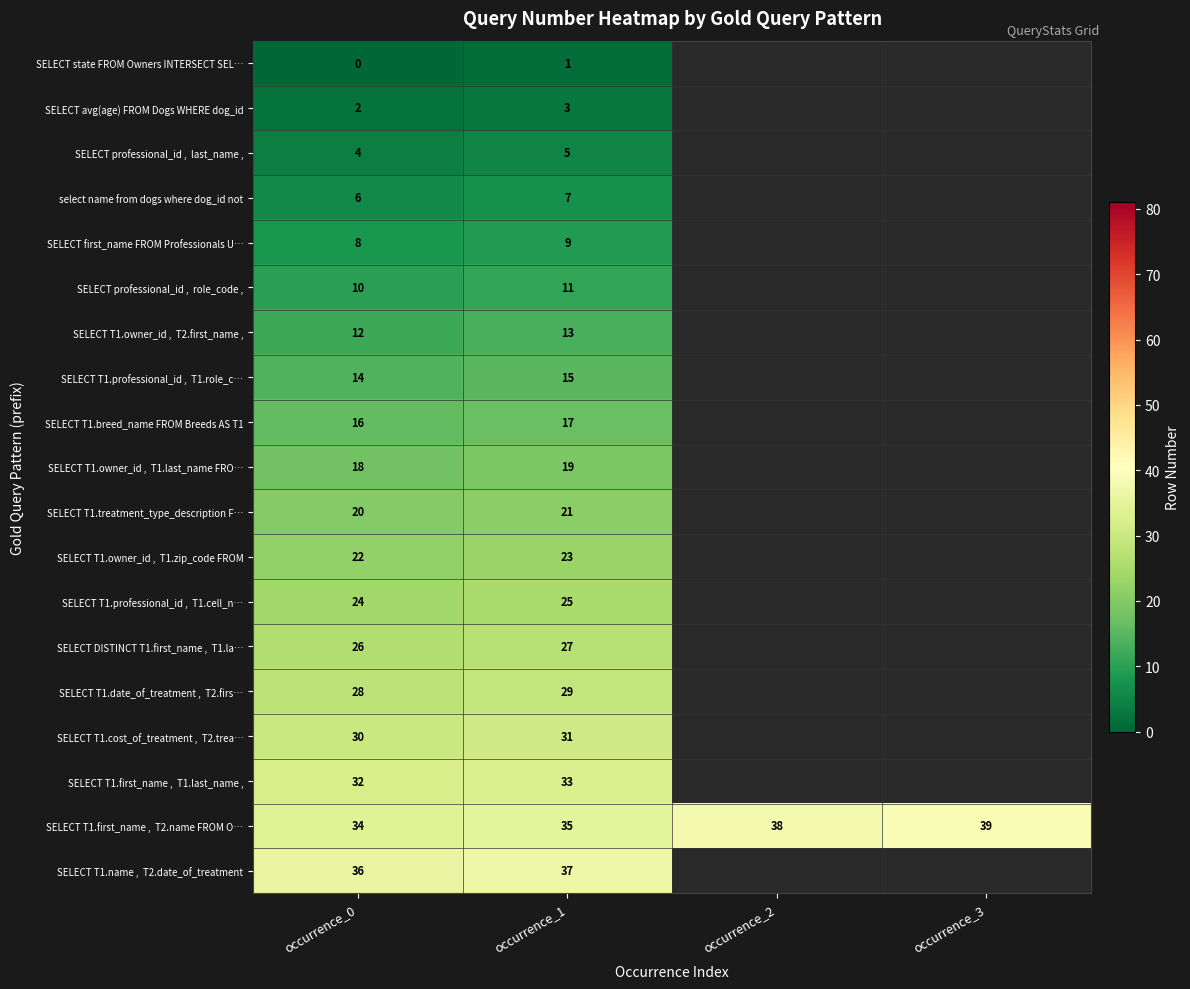

True or false: SELECT first_name FROM Professionals U… has a value of 4 at occurrence_0.

False